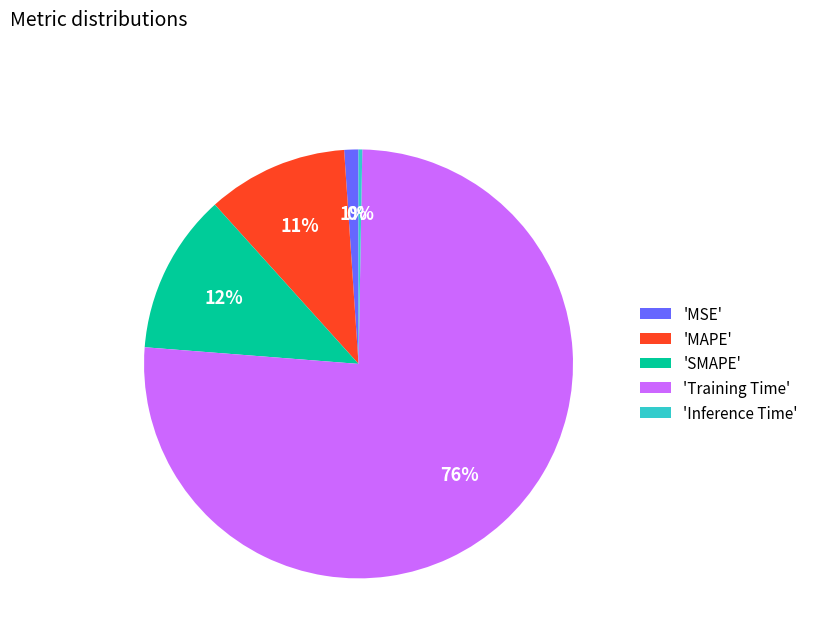

To the nearest percent, what percentage of the pie is 'MAPE'?

11%